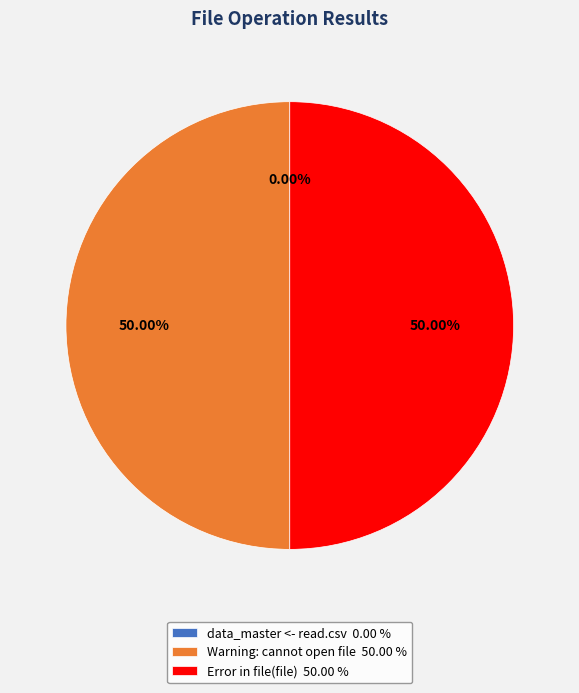

How many segments does this pie chart have?

3